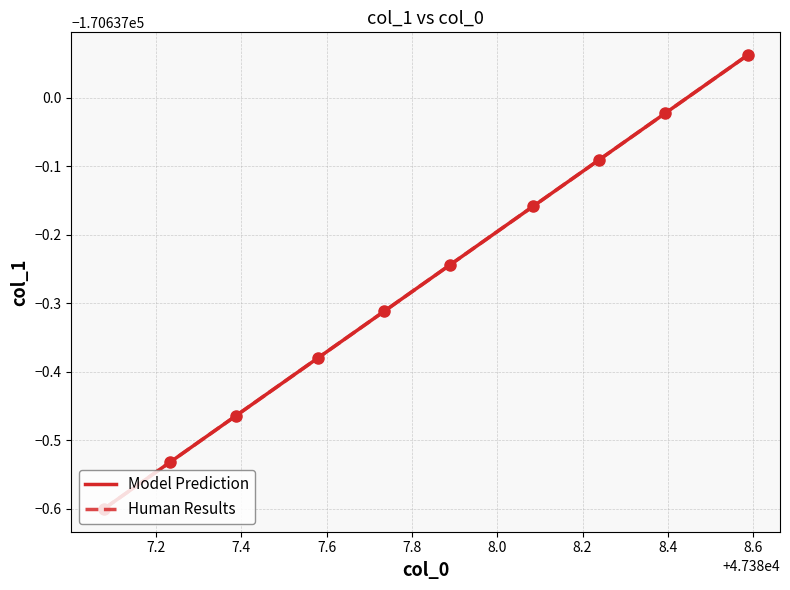

True or false: Model Prediction and Human Results cross at least once.

False